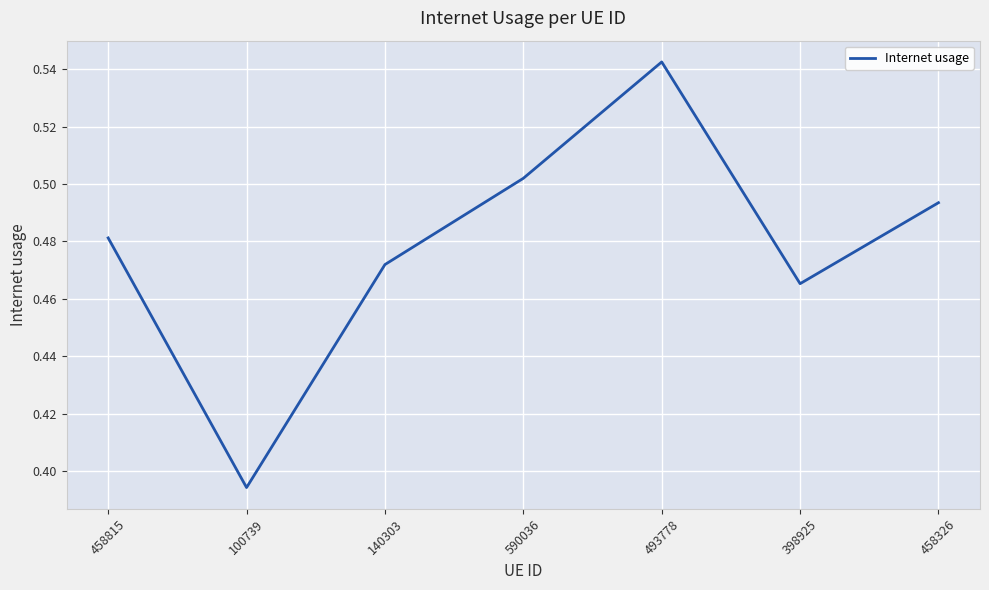

List the labels in order of value, largest first.

493778, 590036, 458326, 458815, 140303, 398925, 100739